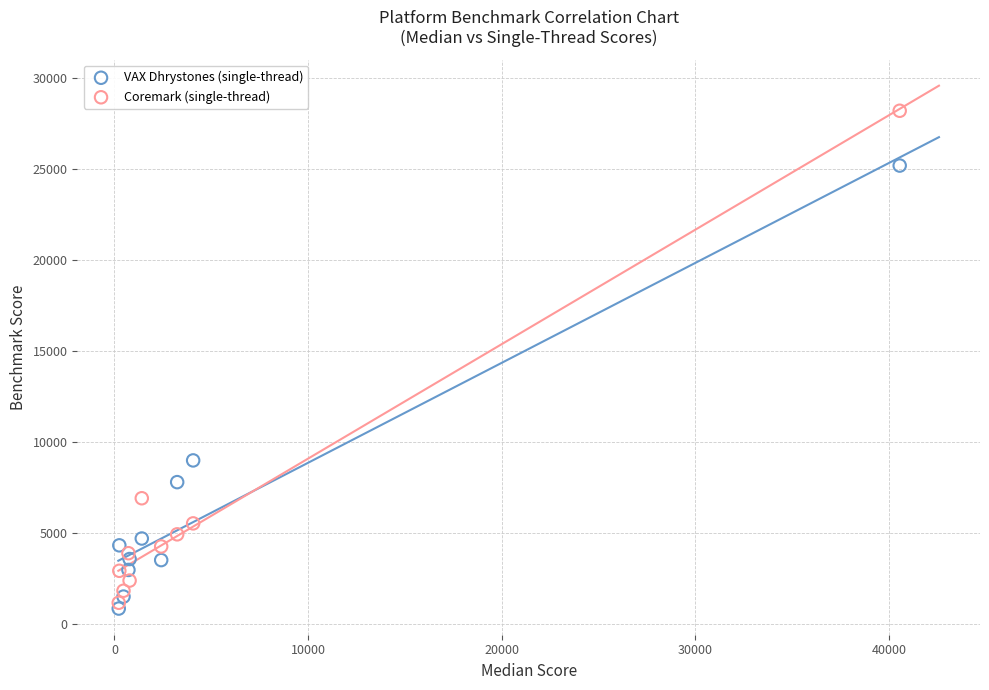

Across all data points, what is the range of X values (max minus min)?

40325.0